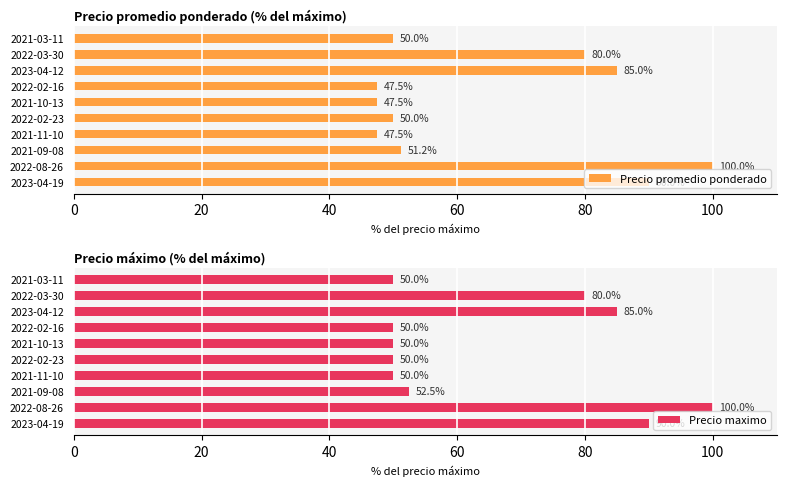

The value of Precio promedio ponderado at 2022-02-16 is 21.2. True or false?

False